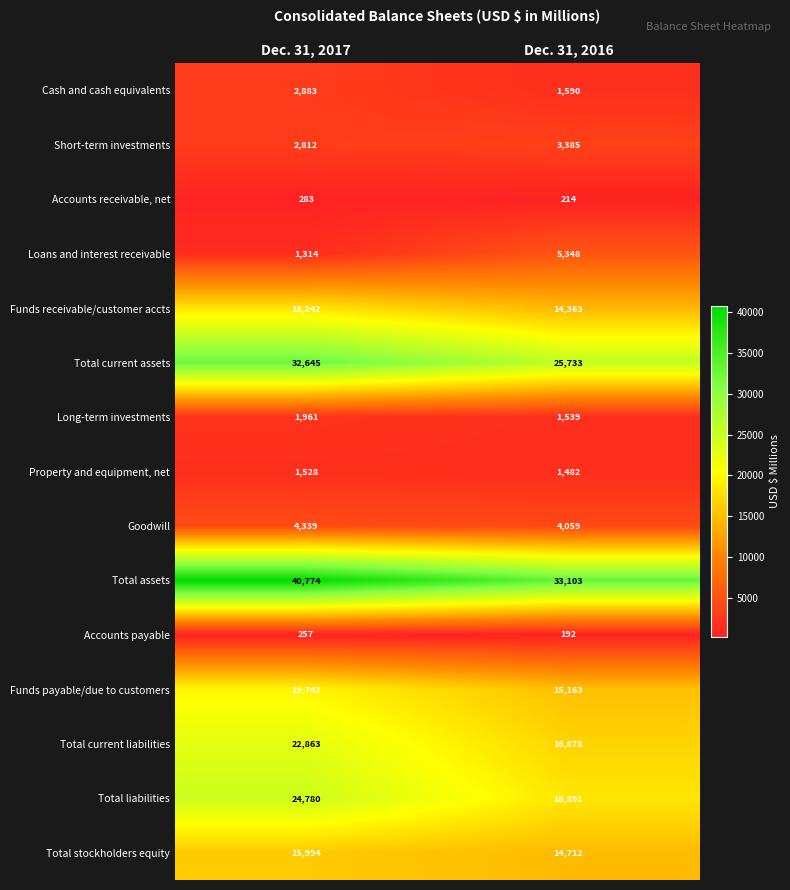

Reading left to right, extract all data points from this chart.

Cash and cash equivalents: 2883	1590
Short-term investments: 2812	3385
Accounts receivable, net: 283	214
Loans and interest receivable: 1314	5348
Funds receivable/customer accts: 18242	14363
Total current assets: 32645	25733
Long-term investments: 1961	1539
Property and equipment, net: 1528	1482
Goodwill: 4339	4059
Total assets: 40774	33103
Accounts payable: 257	192
Funds payable/due to customers: 19742	15163
Total current liabilities: 22863	16878
Total liabilities: 24780	18391
Total stockholders equity: 15994	14712